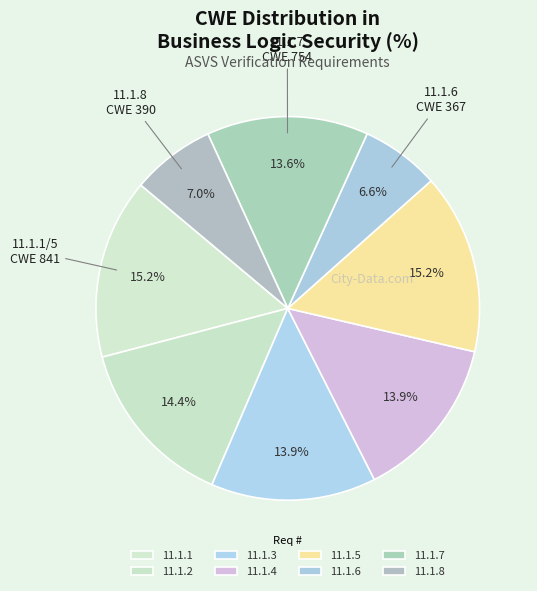

Is the sum of 11.1.7 and 11.1.1 greater than half?

No